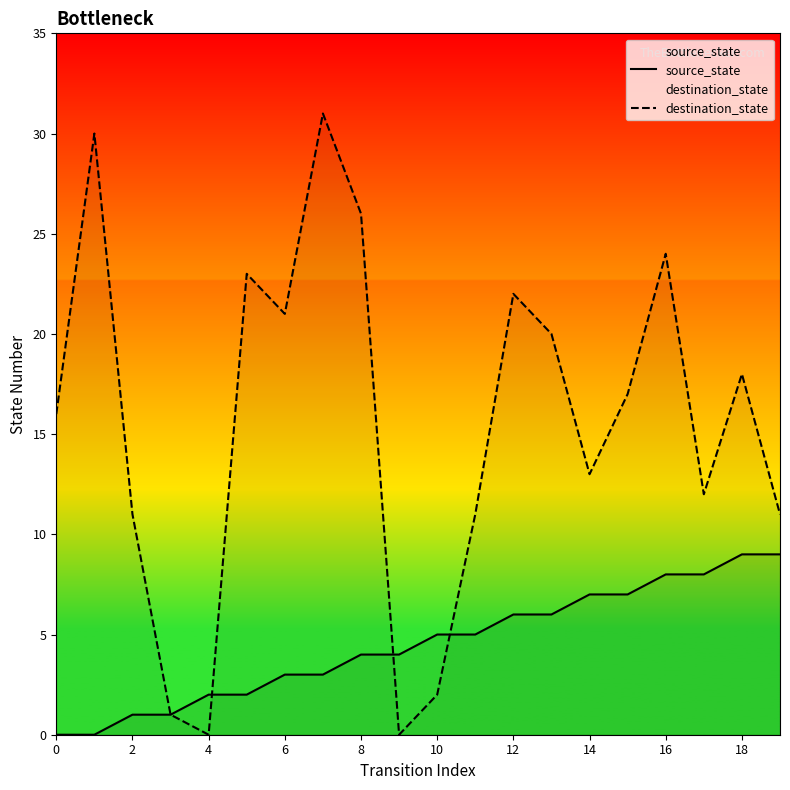

What is the average value of the source_state series?

4